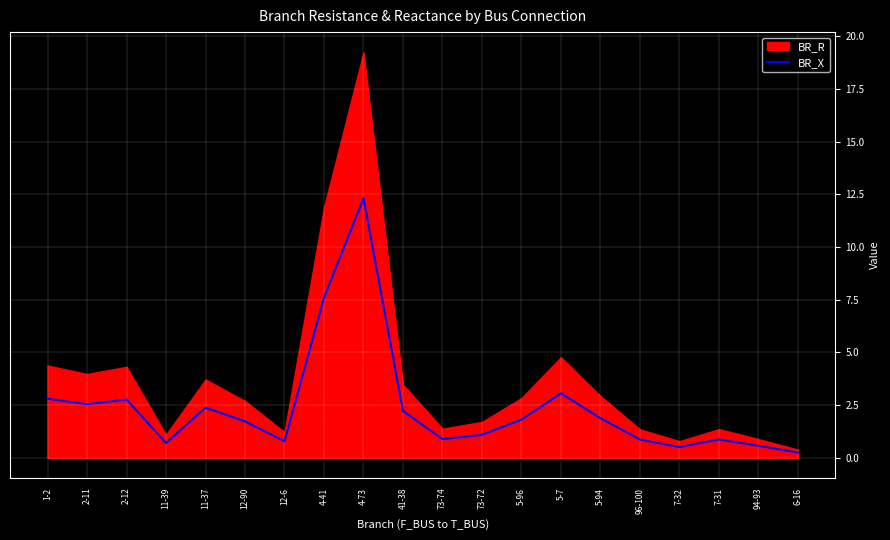

At which label is BR_X closest to 6?

4-41